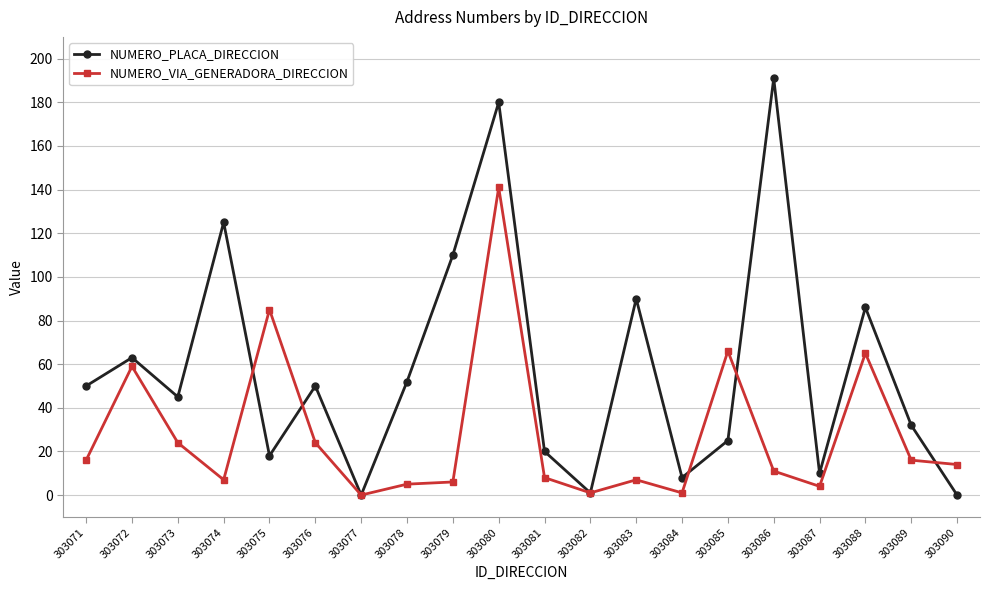

Which category has the highest value in the NUMERO_VIA_GENERADORA_DIRECCION series?

303080